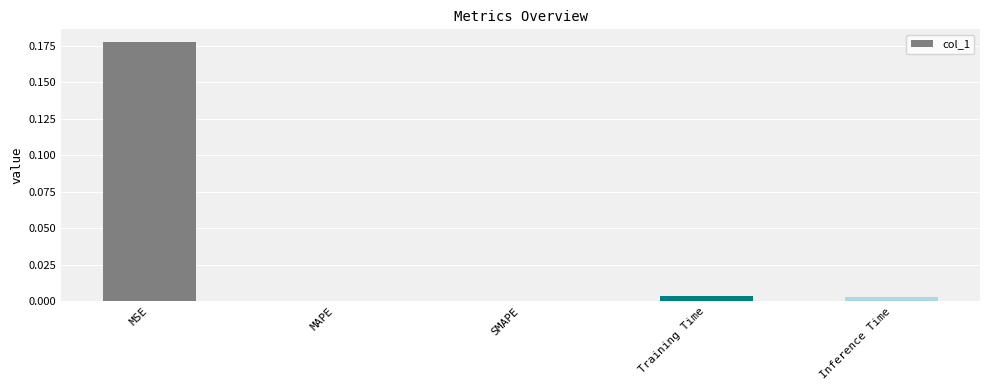

Which label corresponds to the largest value in the chart?

MSE